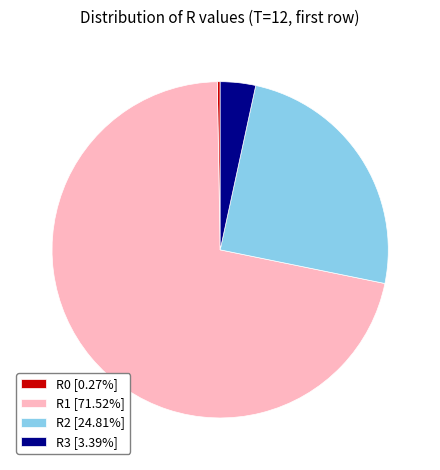

Do R2 [24.81%] and R3 [3.39%] together represent more than half of the pie?

No